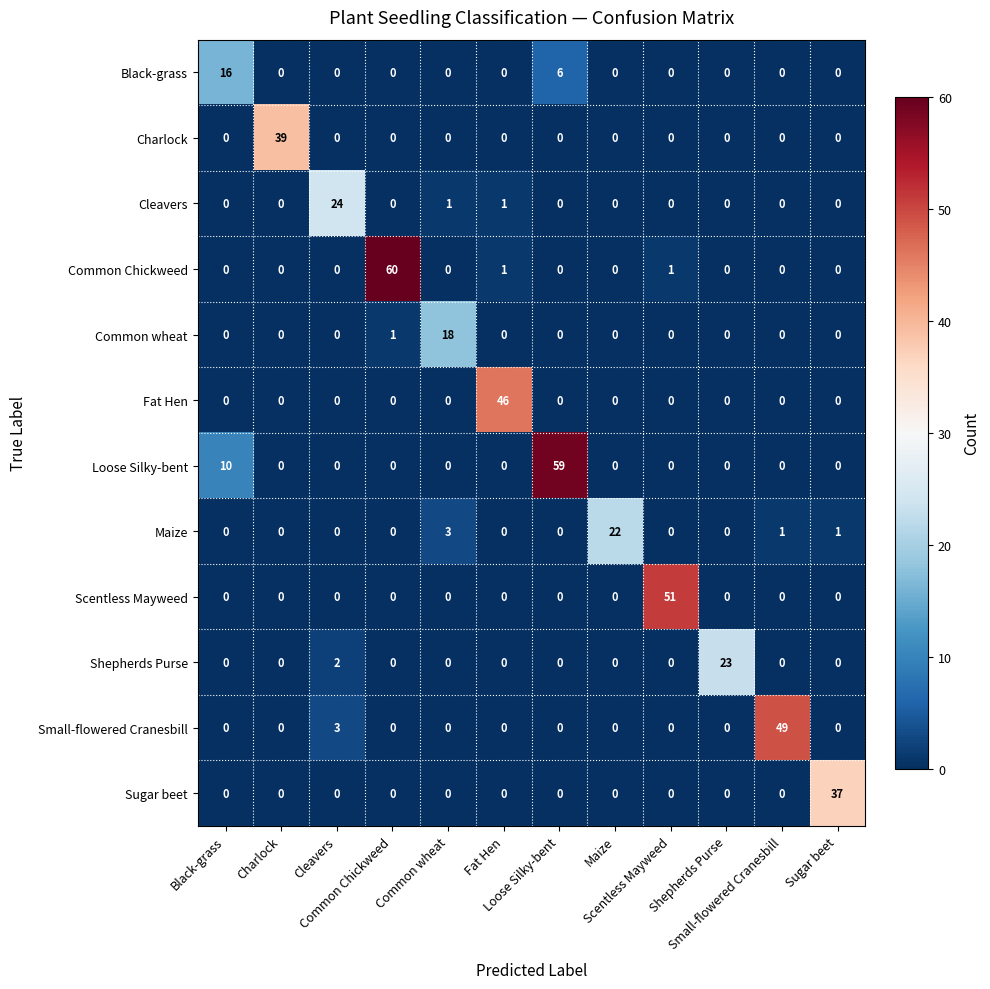

How many data points does each series have?

12